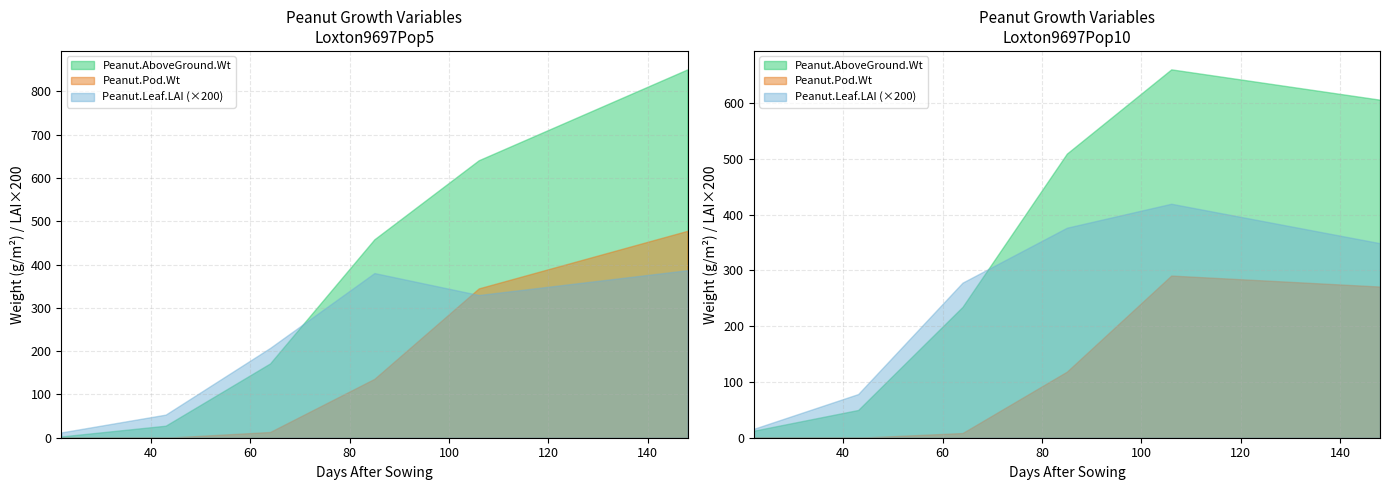

True or false: Peanut.Leaf.LAI has a value of 1.2 at 148.

False